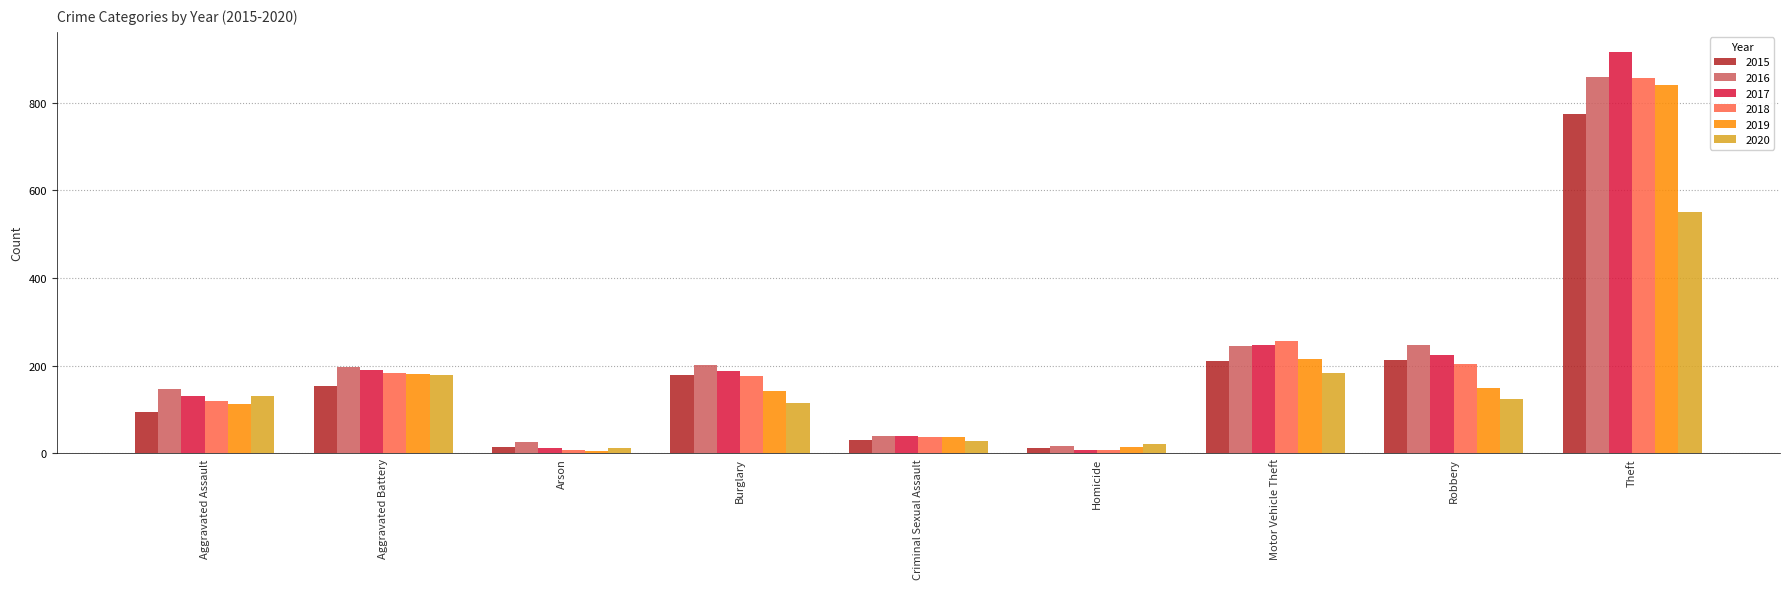

What is the lowest value of the 2017 series?

8